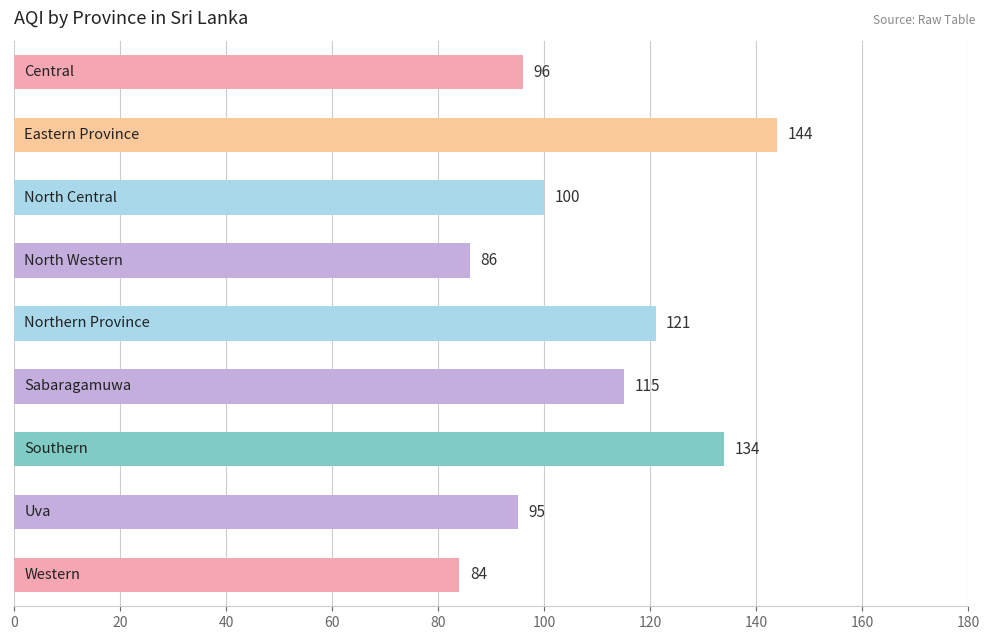

What is the average value?

108